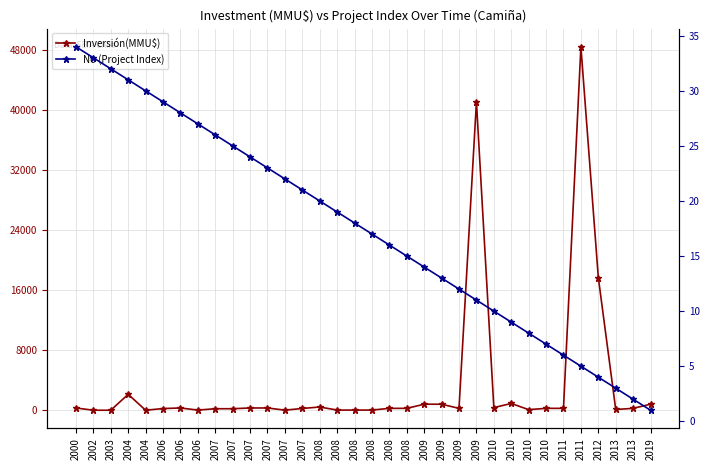

How many times do No (Project Index) and Inversión(MMU$) cross each other?

8